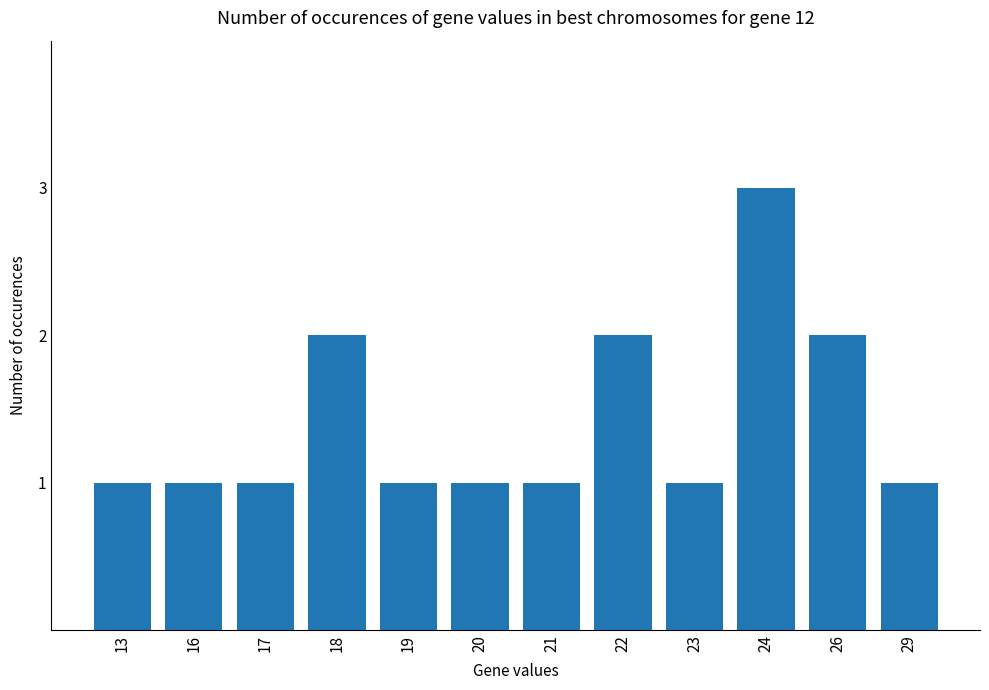

What is the value of the 3rd bar from the left?

1